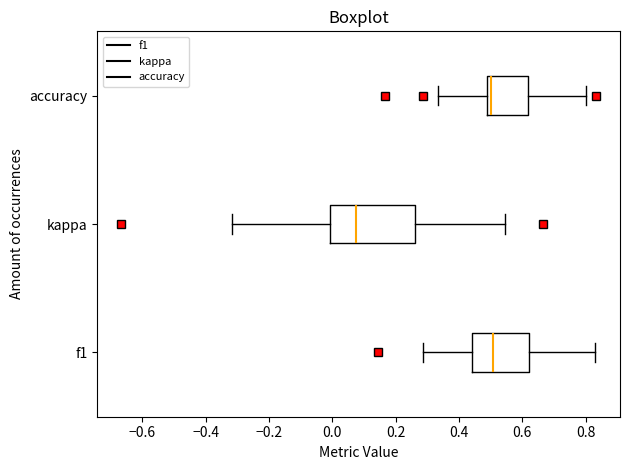

Reading bottom to top, transcribe this box plot: for each box, give where its median line is, the range the box spans, and where its two whiskers end, as read against the x-axis. The values are not printed on the chart, so give them approximately, as read against the axis.

f1: median 0.50, box 0.44 to 0.62, whiskers 0.28 to 0.82
kappa: median 0.08, box 0.00 to 0.26, whiskers -0.32 to 0.54
accuracy: median 0.50, box 0.48 to 0.62, whiskers 0.34 to 0.80